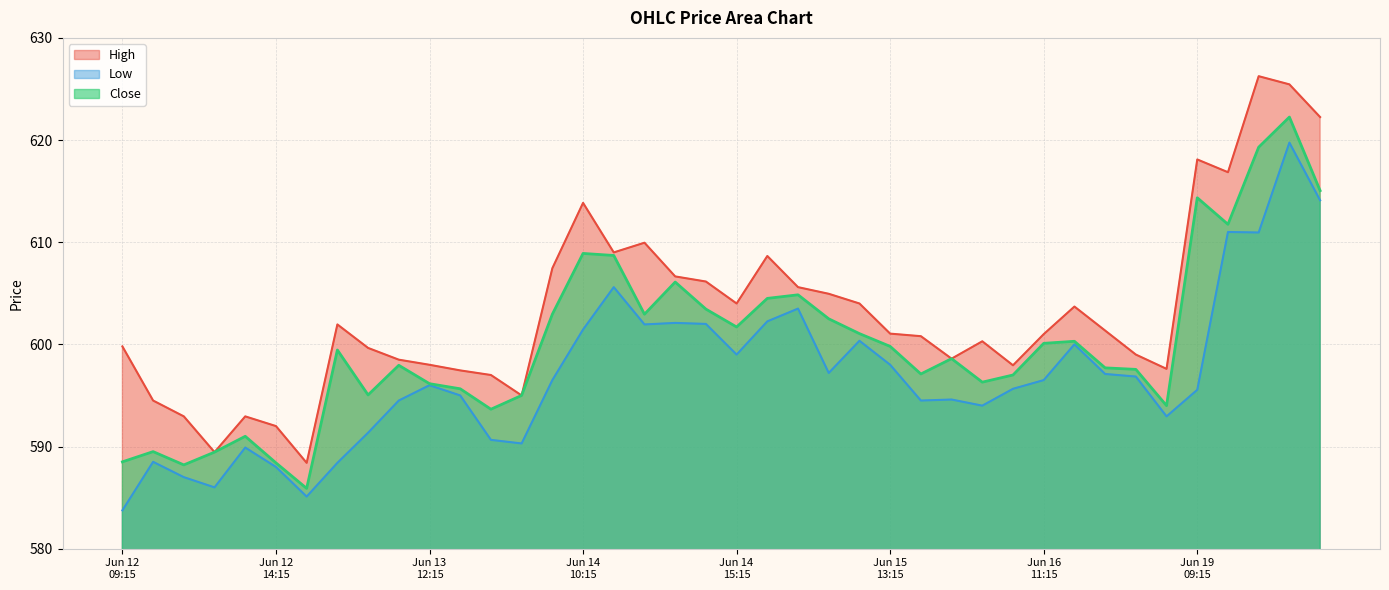

What is the maximum value shown in the chart?

626.2